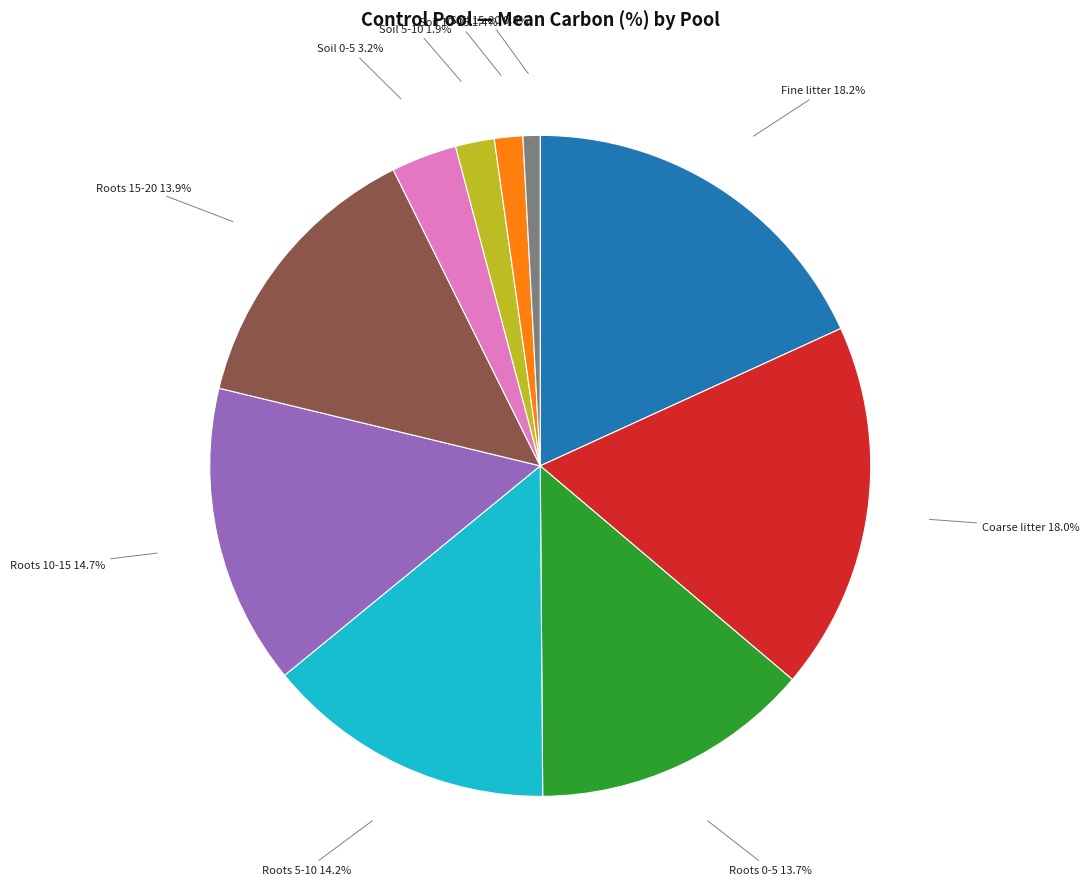

Is the sum of Coarse litter 18.0% and Roots 5-10 14.2% greater than half?

No